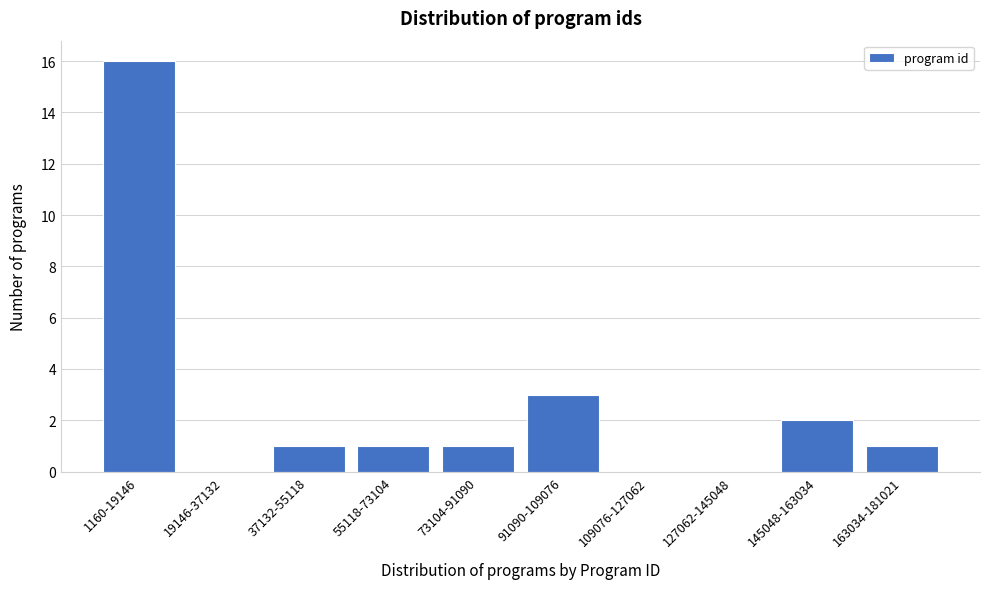

Reading left to right, what are all the values shown in this chart?

1160-19146=16	19146-37132=0	37132-55118=1	55118-73104=1	73104-91090=1	91090-109076=3	109076-127062=0	127062-145048=0	145048-163034=2	163034-181021=1